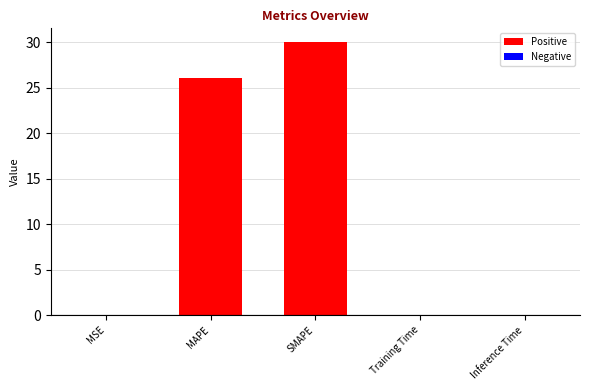

What is the greatest value displayed?

30.0